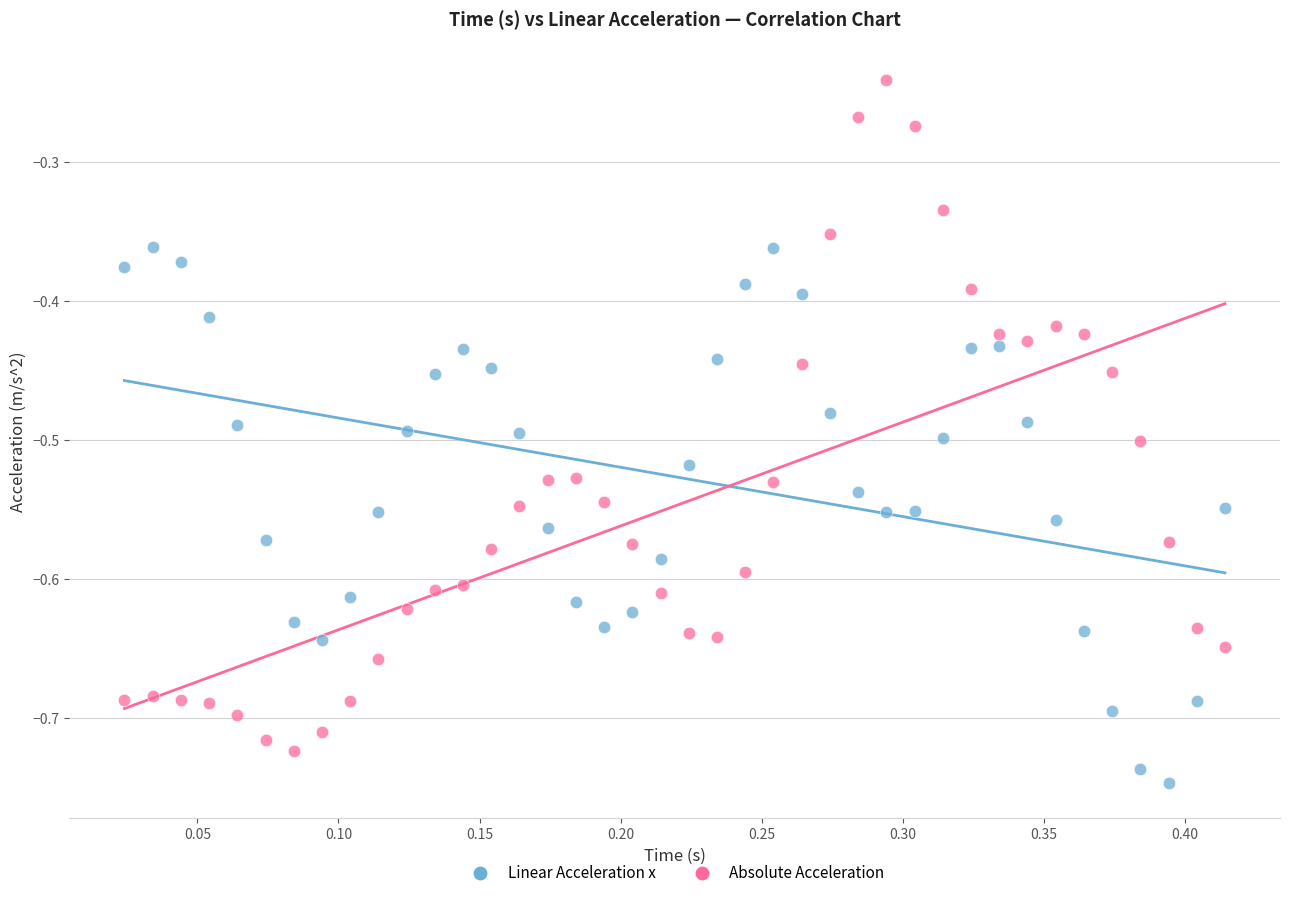

Across all data points, what is the range of X values (max minus min)?

0.4